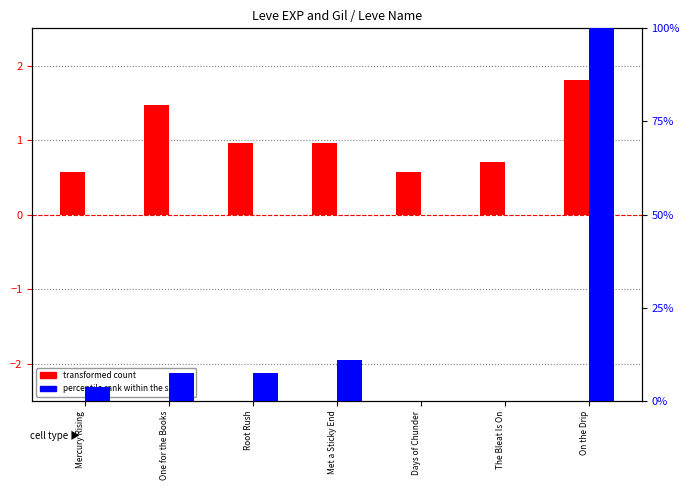

Rank the series by their maximum value, from lowest to highest.

transformed count, percentile rank within the sample